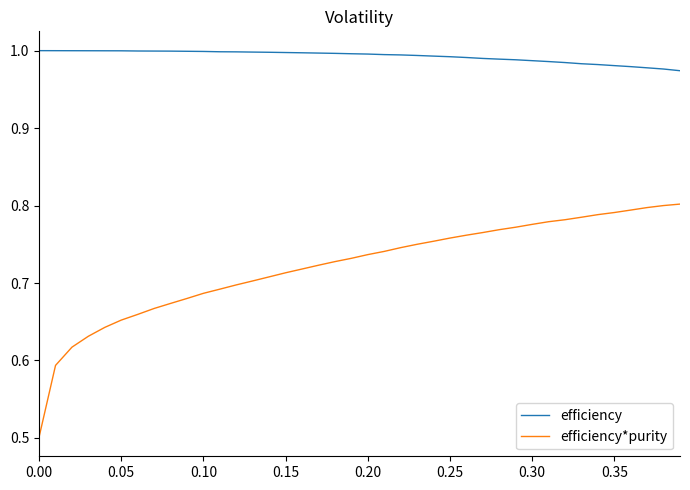

At how many categories does at least one series exceed 0?

40